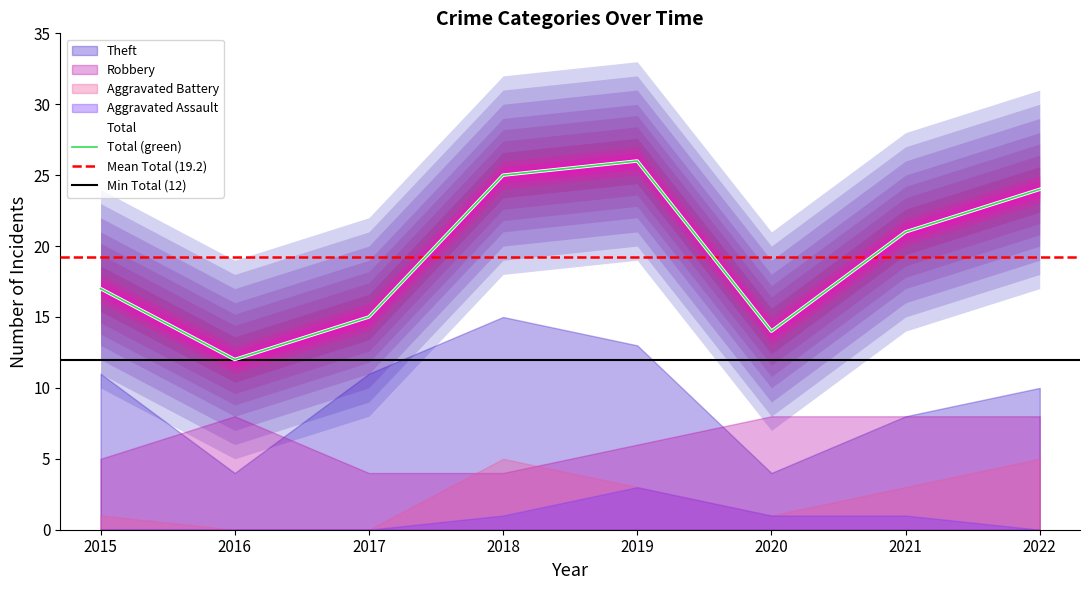

Does the chart display data point markers on the line(s)?

No